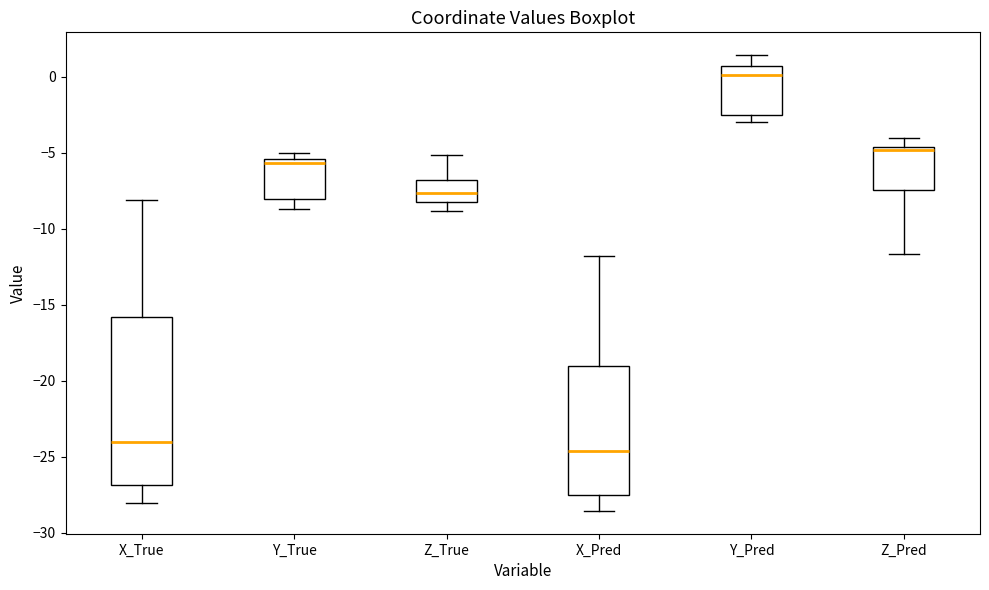

Which box's median line is the highest?

Y_Pred